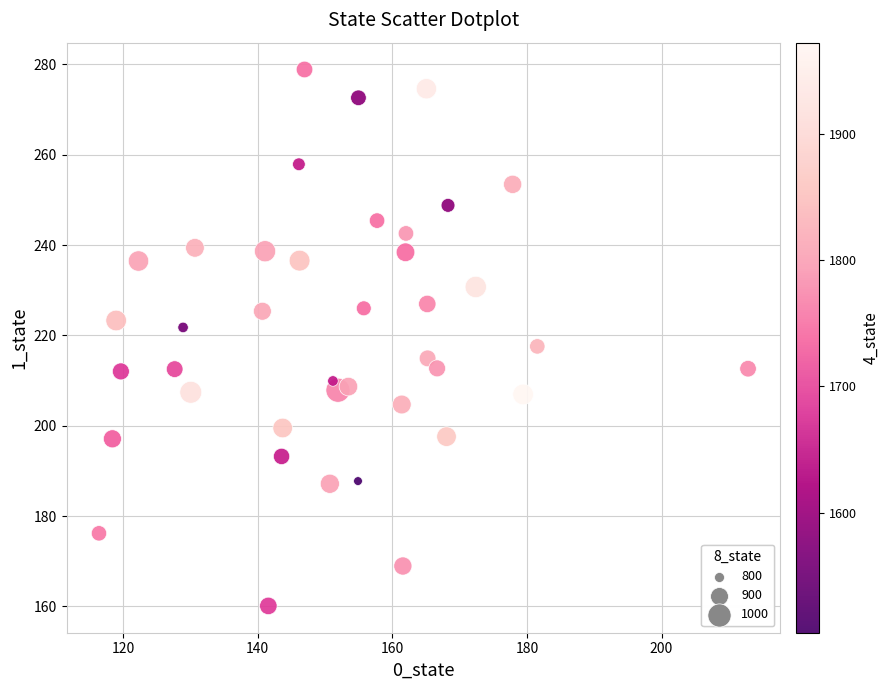

What is the range of Y values (max minus min)?

118.8